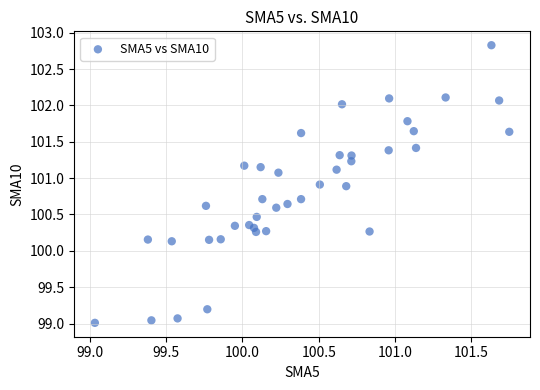

What is the range of X values (max minus min)?

2.7